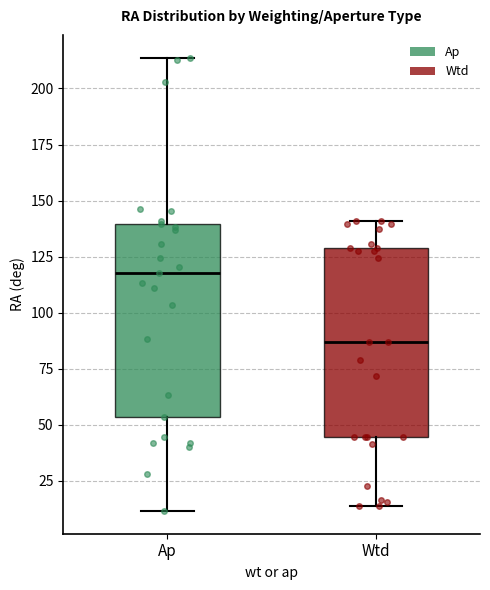

Reading left to right, transcribe this box plot: for each box, give where its median line is, the range the box spans, and where its two whiskers end, as read against the y-axis. The values are not printed on the chart, so give them approximately, as read against the axis.

Ap: median 120, box 55 to 140, whiskers 10 to 215
Wtd: median 85, box 45 to 130, whiskers 15 to 140